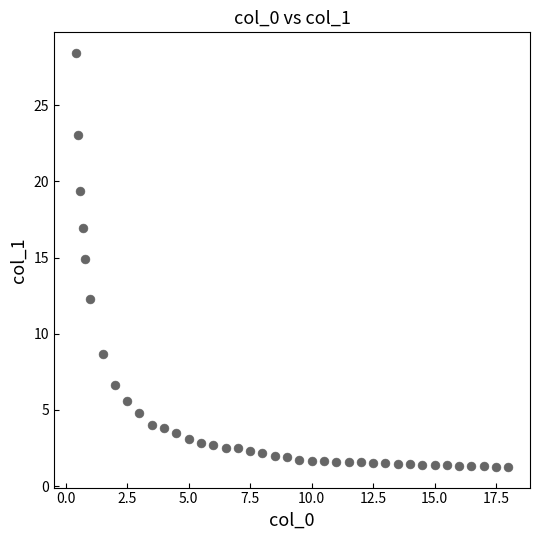

What Y value in the scatter plot is closest to 14?

14.9